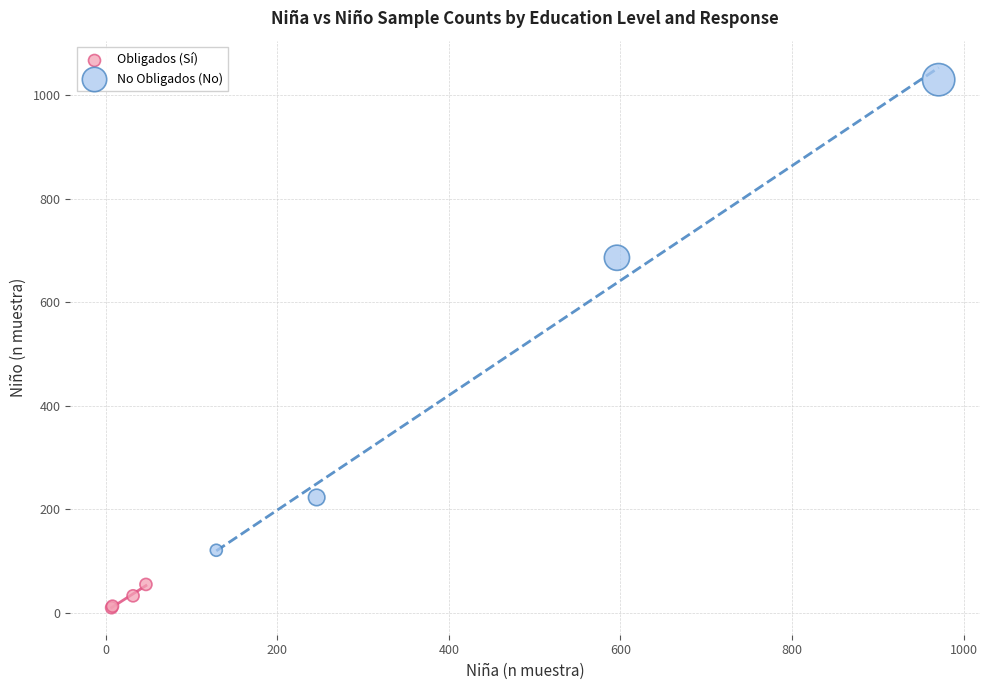

Which series reaches the minimum Y coordinate?

Obligados (Sí)